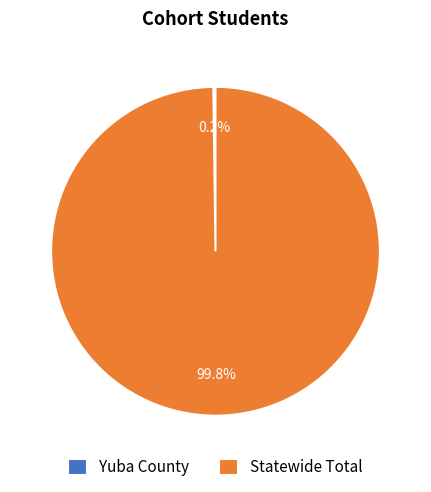

What is the majority slice?

Statewide Total